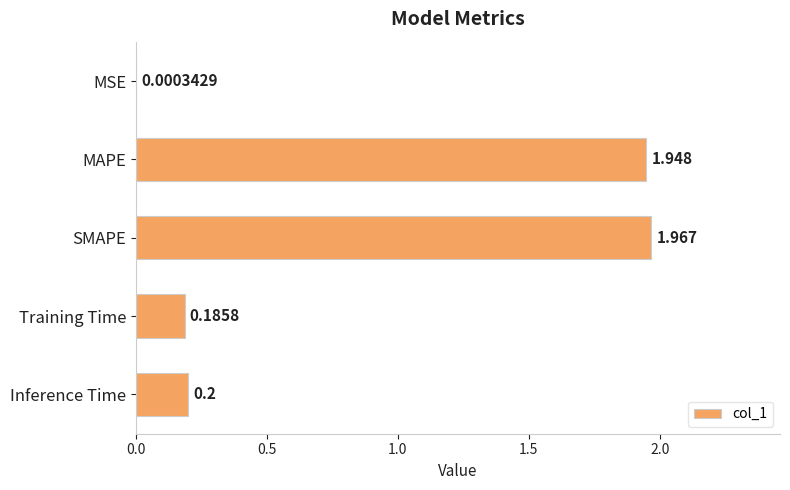

At which label is the value closest to 0?

MSE